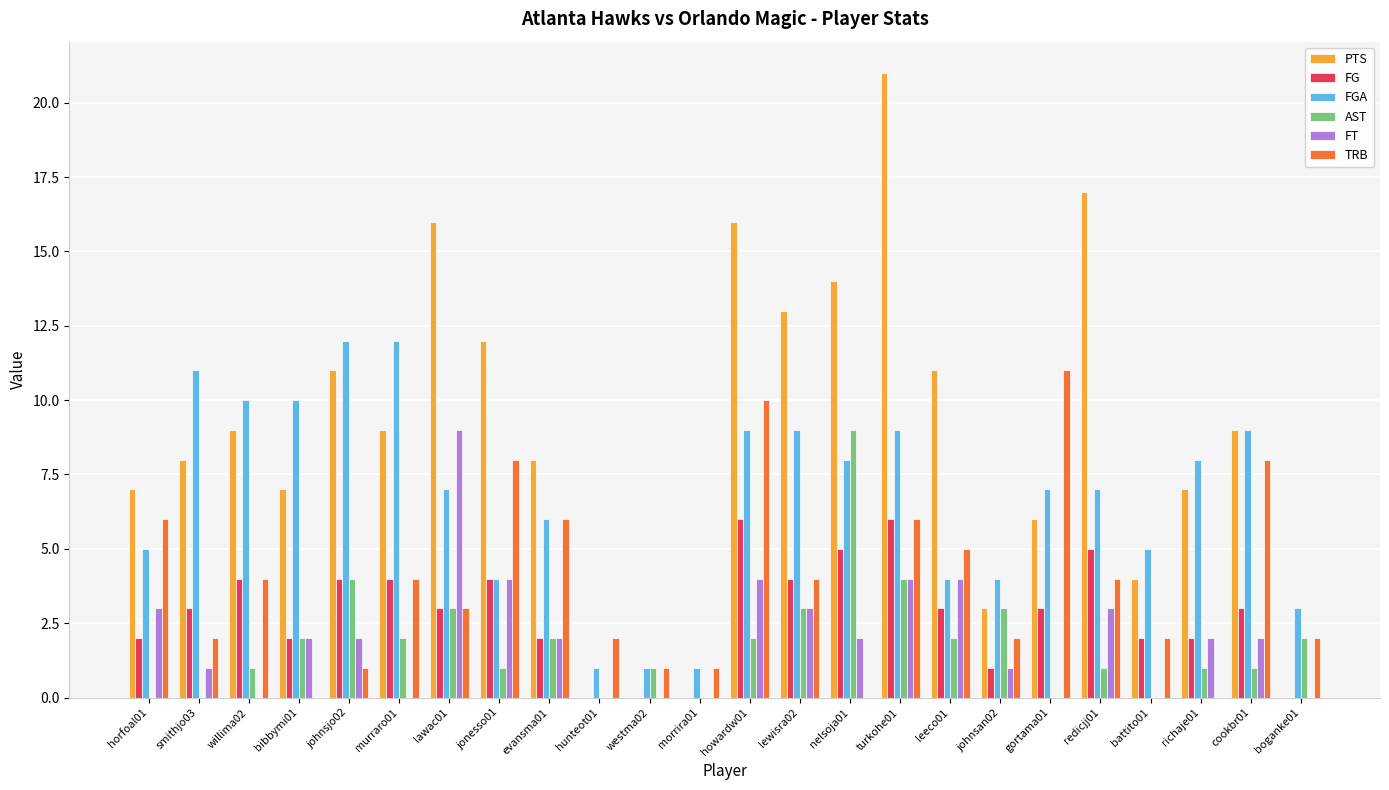

How many AST values are between 1 and 3?

15